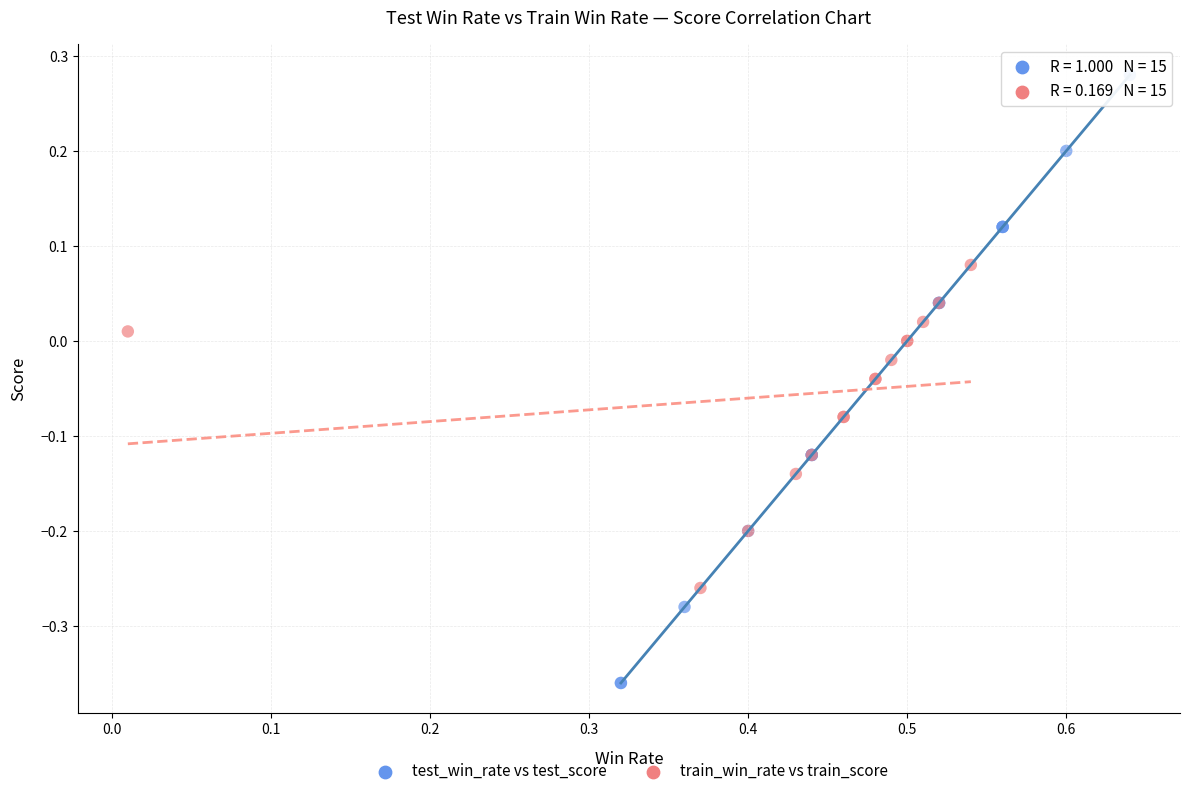

Which series has the largest Y range (max minus min)?

test_win_rate vs test_score